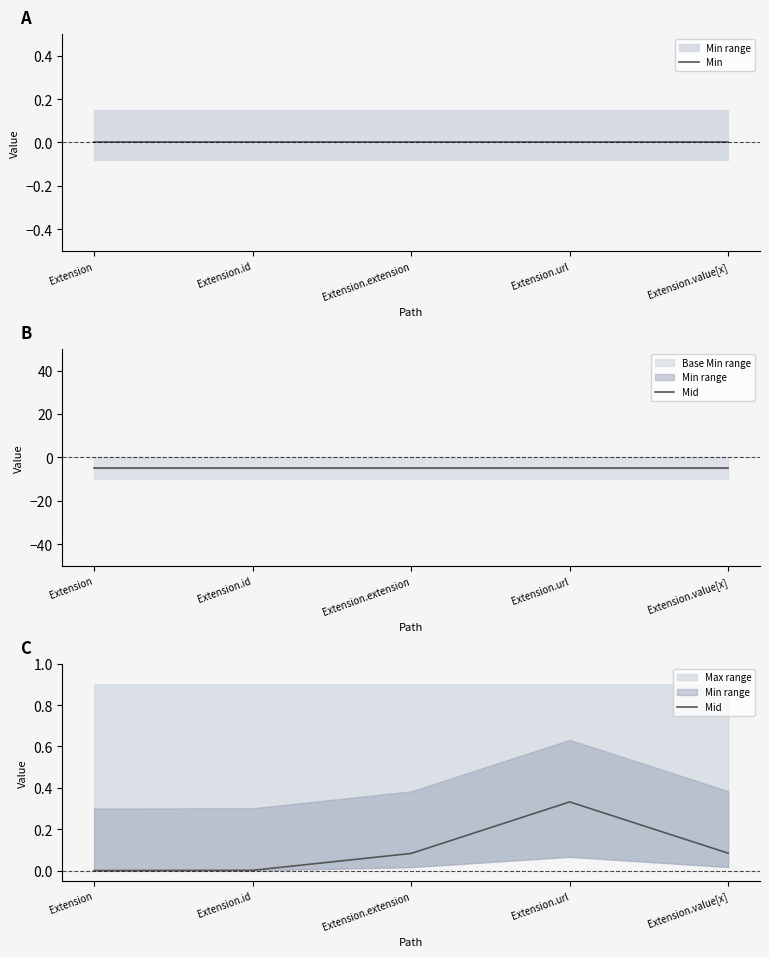

Which series has the largest range (max minus min)?

Mid